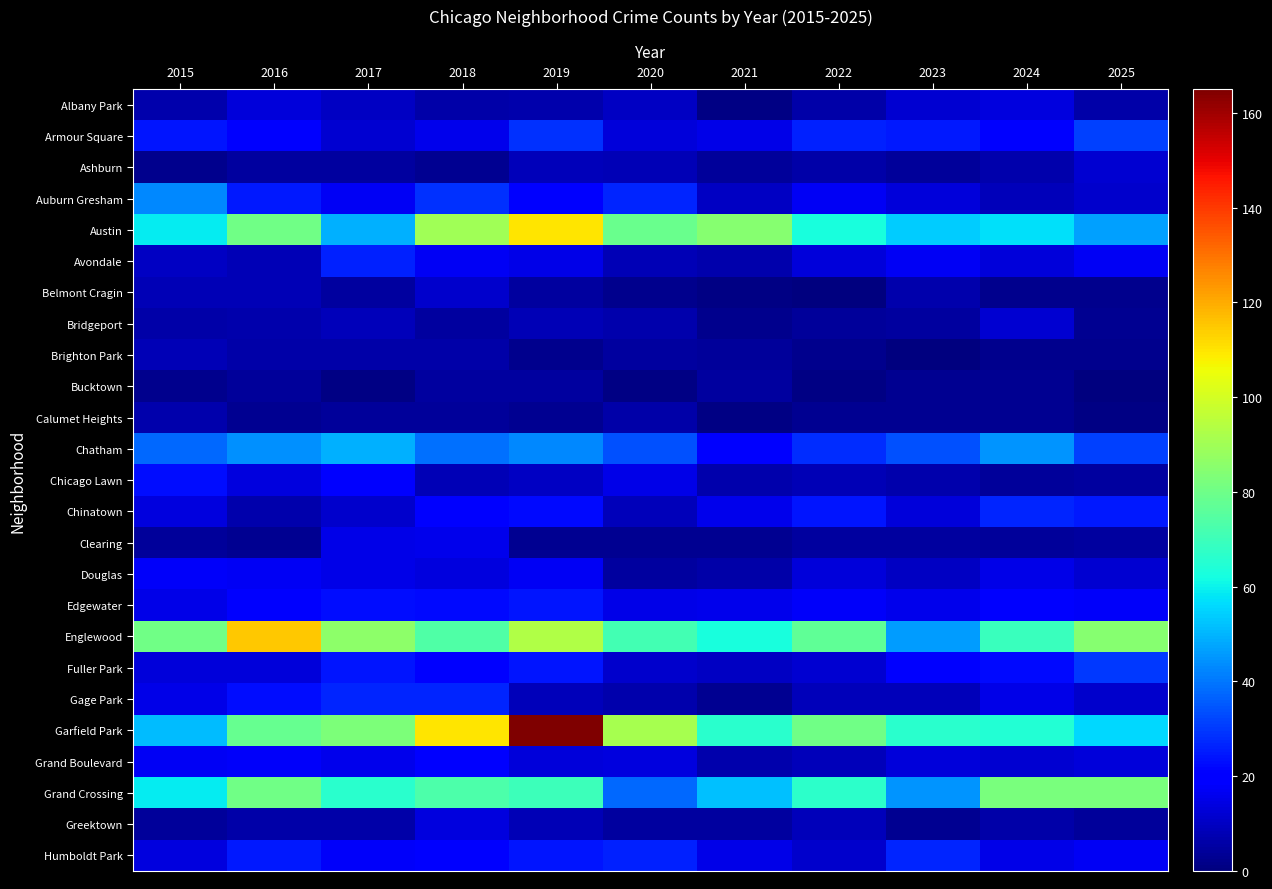

Reading left to right, transcribe all the data shown in this chart.

Albany Park: 2015=7	2016=13	2017=10	2018=6	2019=7	2020=10	2021=1	2022=6	2023=12	2024=14	2025=6
Armour Square: 2015=24	2016=19	2017=12	2018=16	2019=29	2020=13	2021=15	2022=26	2023=25	2024=21	2025=31
Ashburn: 2015=2	2016=5	2017=5	2018=3	2019=9	2020=8	2021=4	2022=6	2023=4	2024=7	2025=12
Auburn Gresham: 2015=43	2016=25	2017=17	2018=29	2019=19	2020=27	2021=10	2022=17	2023=13	2024=9	2025=11
Austin: 2015=59	2016=80	2017=49	2018=90	2019=110	2020=79	2021=85	2022=63	2023=54	2024=57	2025=47
Avondale: 2015=10	2016=8	2017=26	2018=17	2019=15	2020=8	2021=7	2022=13	2023=17	2024=13	2025=17
Belmont Cragin: 2015=8	2016=8	2017=5	2018=11	2019=5	2020=2	2021=1	2022=0	2023=7	2024=2	2025=2
Bridgeport: 2015=6	2016=7	2017=9	2018=5	2019=8	2020=7	2021=2	2022=4	2023=5	2024=12	2025=3
Brighton Park: 2015=8	2016=6	2017=6	2018=6	2019=2	2020=5	2021=4	2022=2	2023=0	2024=2	2025=2
Bucktown: 2015=2	2016=4	2017=1	2018=5	2019=5	2020=1	2021=5	2022=1	2023=3	2024=3	2025=0
Calumet Heights: 2015=7	2016=3	2017=4	2018=4	2019=3	2020=6	2021=1	2022=3	2023=3	2024=3	2025=1
Chatham: 2015=38	2016=44	2017=49	2018=39	2019=43	2020=34	2021=20	2022=28	2023=34	2024=45	2025=31
Chicago Lawn: 2015=23	2016=14	2017=19	2018=8	2019=10	2020=15	2021=7	2022=8	2023=7	2024=4	2025=5
Chinatown: 2015=14	2016=7	2017=11	2018=20	2019=22	2020=9	2021=16	2022=24	2023=13	2024=27	2025=25
Clearing: 2015=4	2016=3	2017=15	2018=16	2019=3	2020=3	2021=3	2022=5	2023=5	2024=4	2025=5
Douglas: 2015=18	2016=17	2017=15	2018=14	2019=17	2020=5	2021=6	2022=13	2023=10	2024=15	2025=12
Edgewater: 2015=15	2016=21	2017=23	2018=22	2019=24	2020=15	2021=16	2022=18	2023=16	2024=20	2025=18
Englewood: 2015=80	2016=115	2017=86	2018=74	2019=93	2020=71	2021=63	2022=77	2023=46	2024=69	2025=85
Fuller Park: 2015=13	2016=13	2017=24	2018=21	2019=24	2020=11	2021=10	2022=12	2023=20	2024=22	2025=30
Gage Park: 2015=15	2016=23	2017=27	2018=27	2019=9	2020=7	2021=3	2022=9	2023=9	2024=15	2025=11
Garfield Park: 2015=51	2016=78	2017=83	2018=110	2019=165	2020=91	2021=66	2022=80	2023=66	2024=65	2025=56
Grand Boulevard: 2015=17	2016=18	2017=16	2018=19	2019=13	2020=14	2021=7	2022=9	2023=13	2024=12	2025=13
Grand Crossing: 2015=59	2016=80	2017=66	2018=73	2019=70	2020=38	2021=52	2022=67	2023=45	2024=82	2025=82
Greektown: 2015=4	2016=6	2017=6	2018=14	2019=8	2020=5	2021=5	2022=9	2023=3	2024=6	2025=4
Humboldt Park: 2015=14	2016=25	2017=18	2018=19	2019=24	2020=26	2021=15	2022=11	2023=27	2024=15	2025=17